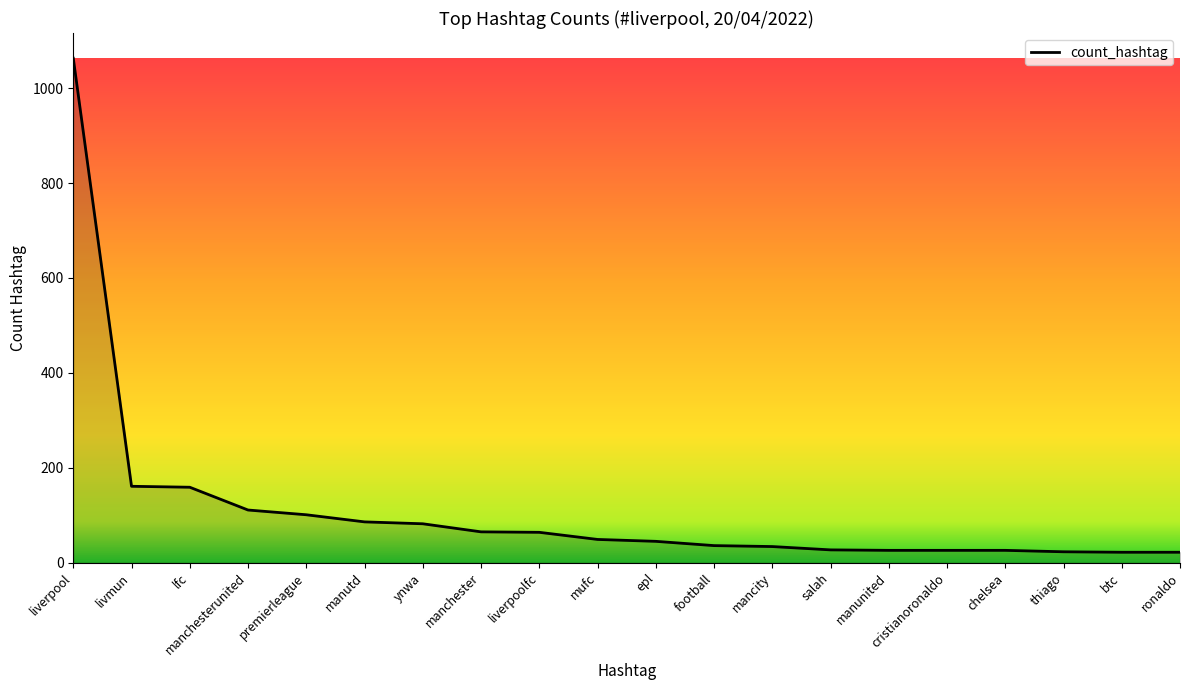

What is the difference between the maximum and minimum values?

1041